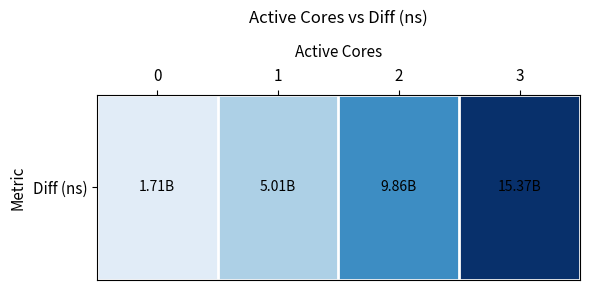

How many categories are shown in the chart?

4